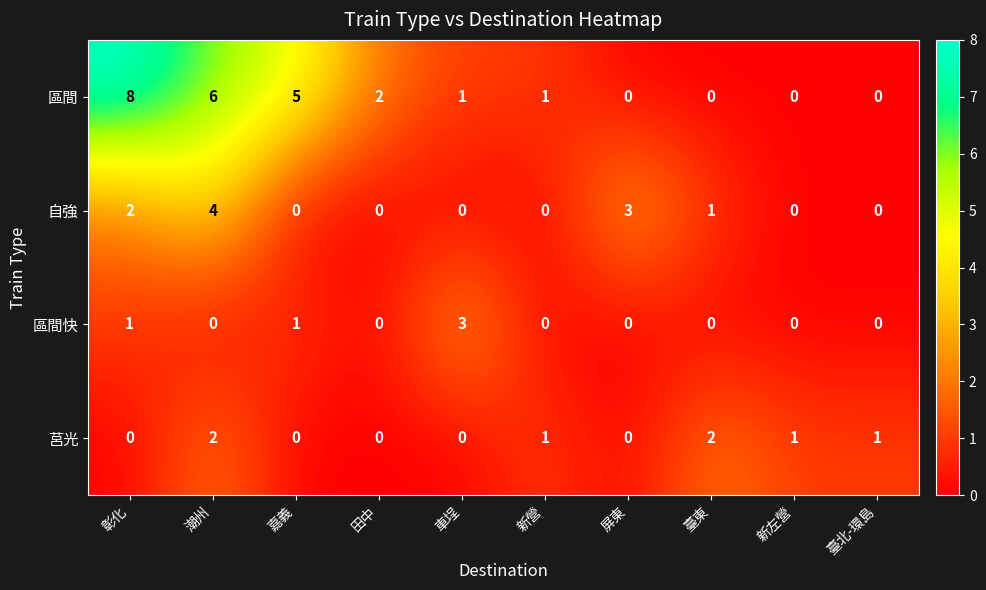

Rank the series at 彰化 from highest to lowest value.

區間, 自強, 區間快, 莒光